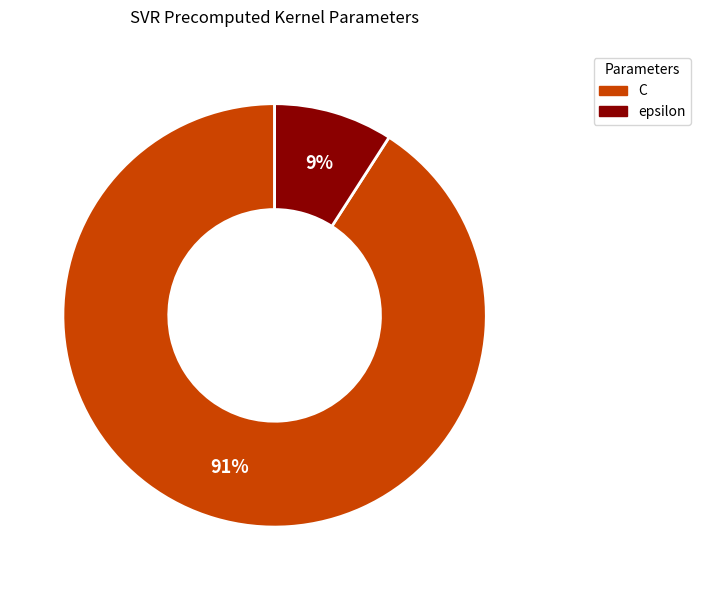

What is the largest slice in the pie chart?

C